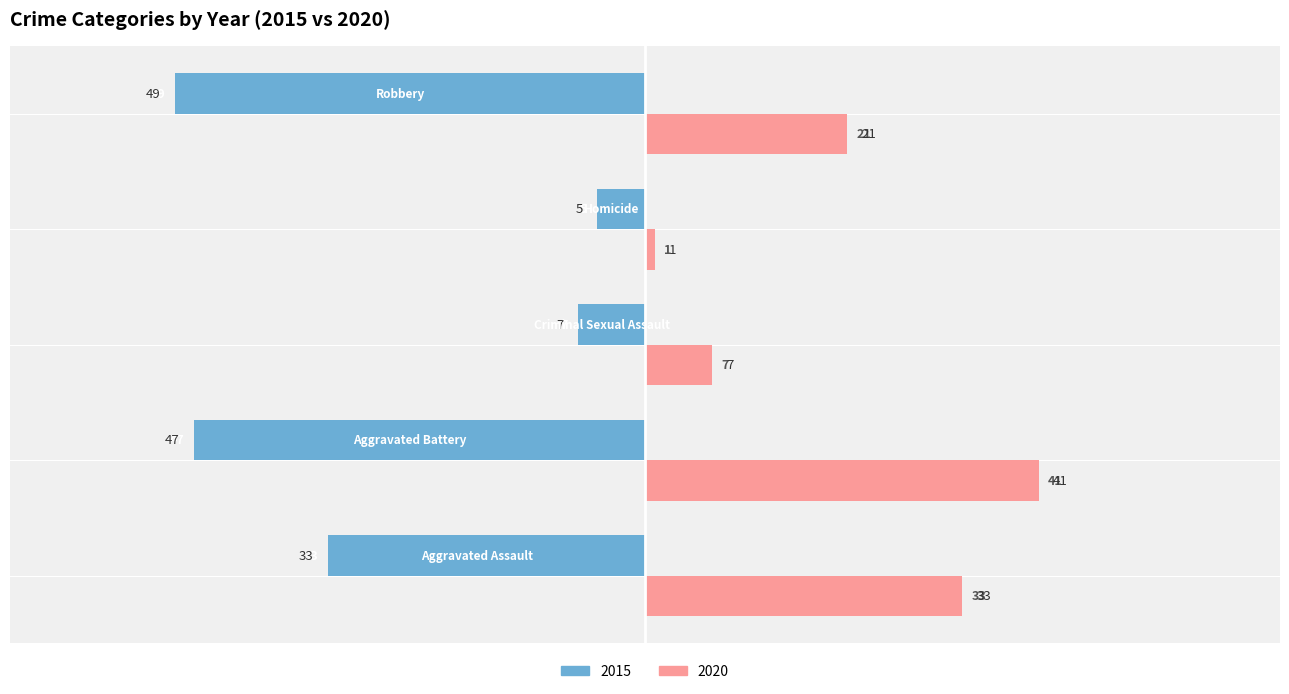

What is the sum of all 2015 values?

-141